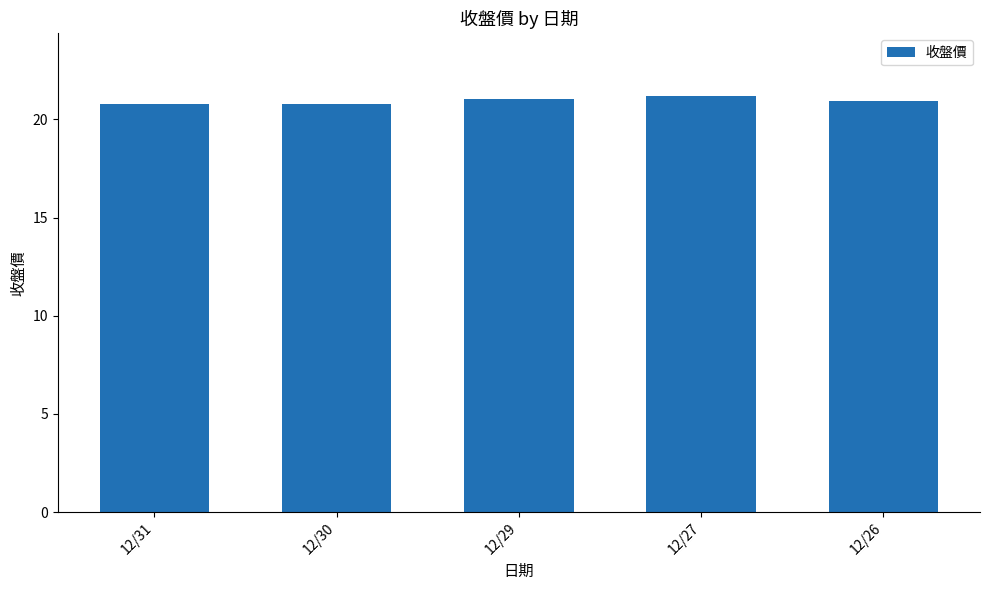

What is the ratio of the value at 12/30 to the value at 12/27?

1.0